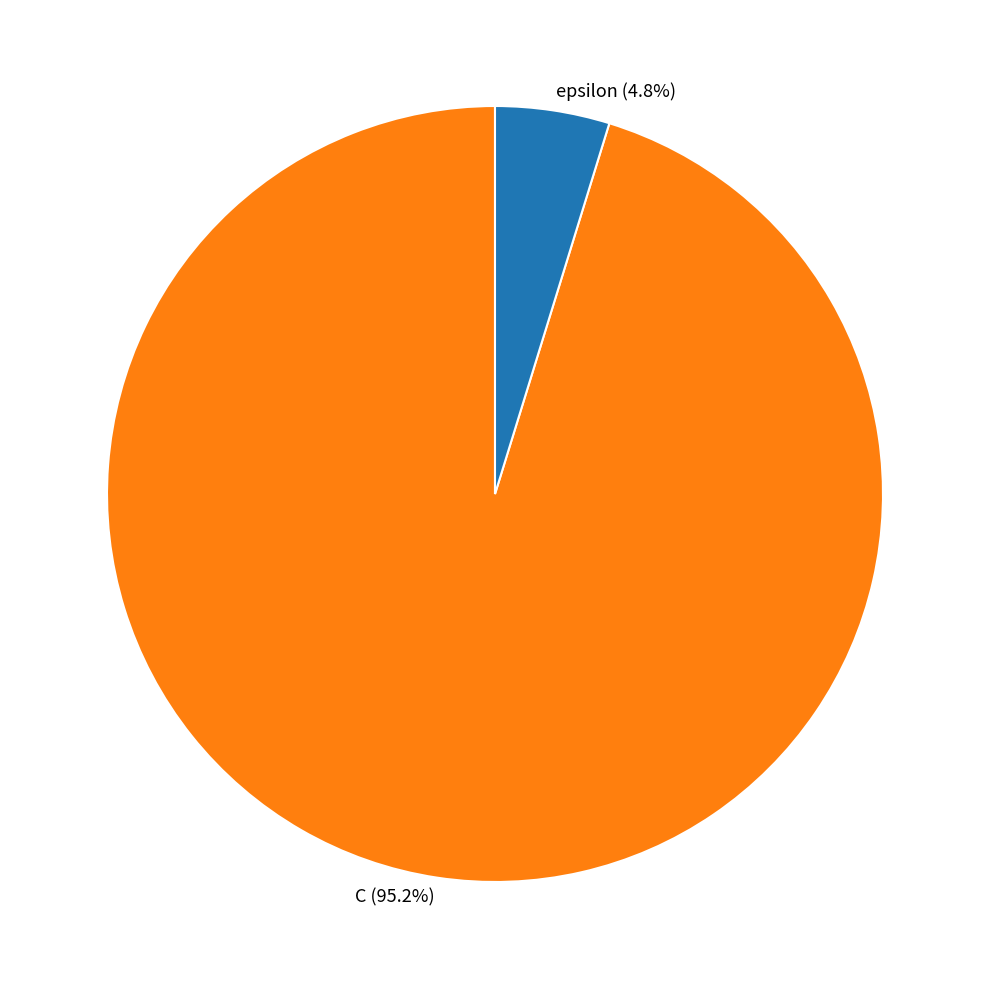

What is the largest slice in the pie chart?

C